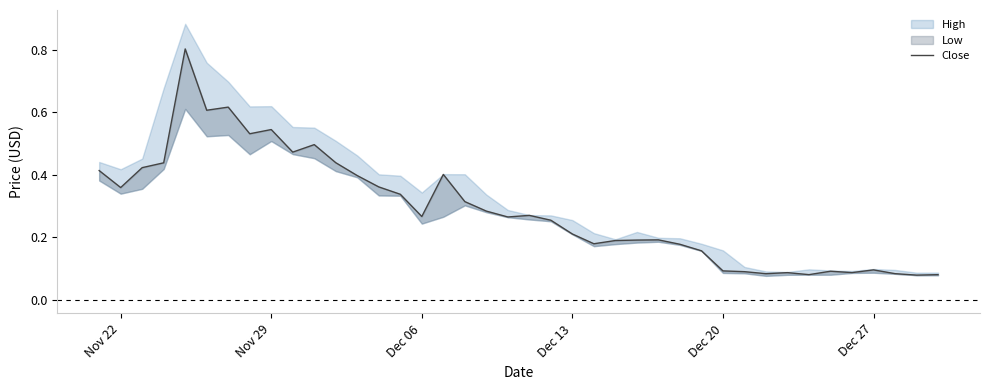

What is the difference between the maximum and minimum values?

0.7